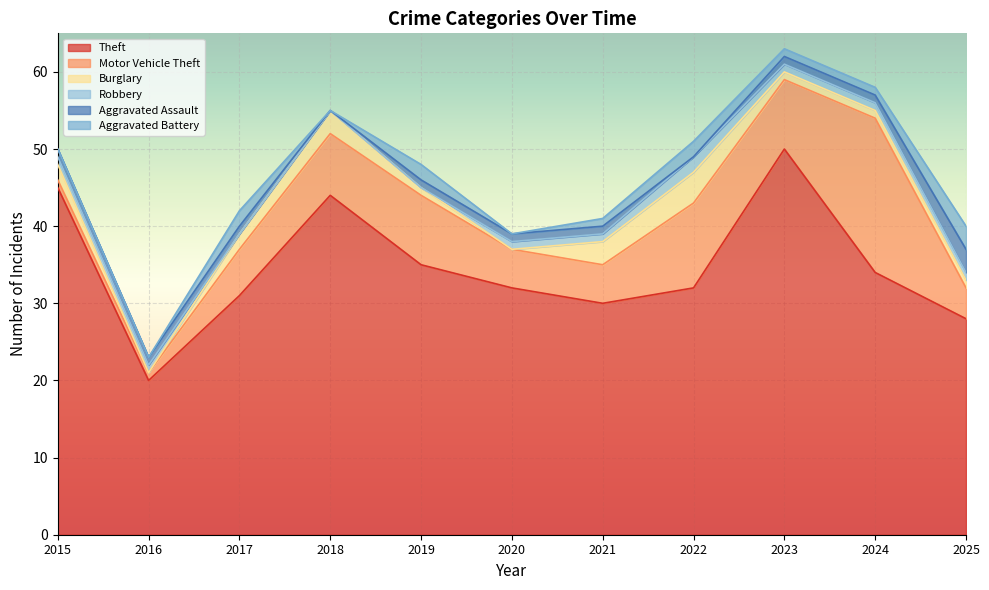

At 2019, list the series in order from largest to smallest.

Theft, Motor Vehicle Theft, Aggravated Battery, Burglary, Aggravated Assault, Robbery